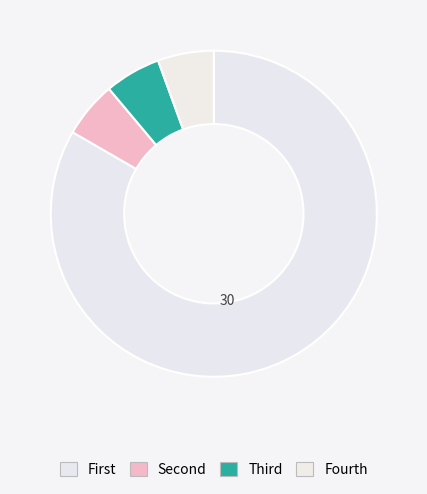

Is there a majority slice in this chart?

Yes